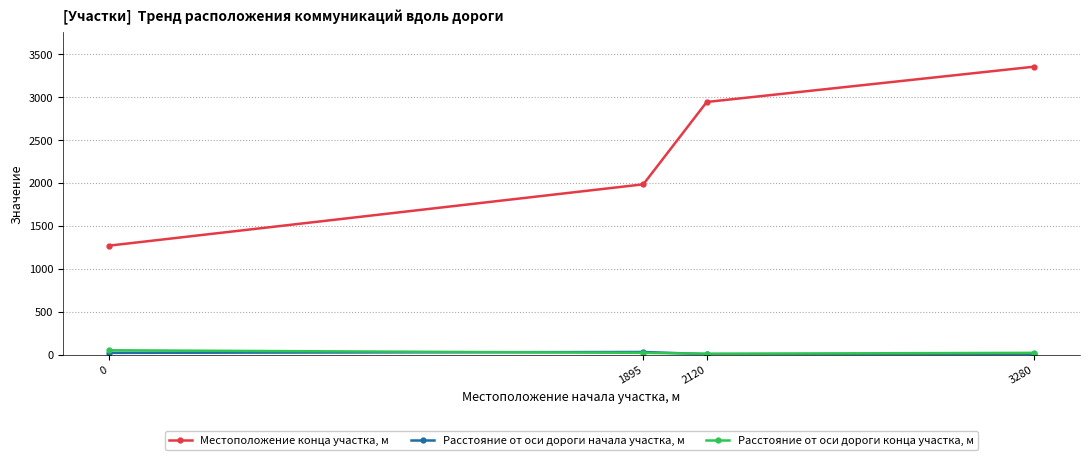

True or false: Местоположение конца участка, м has more than 2 interior local peaks.

False